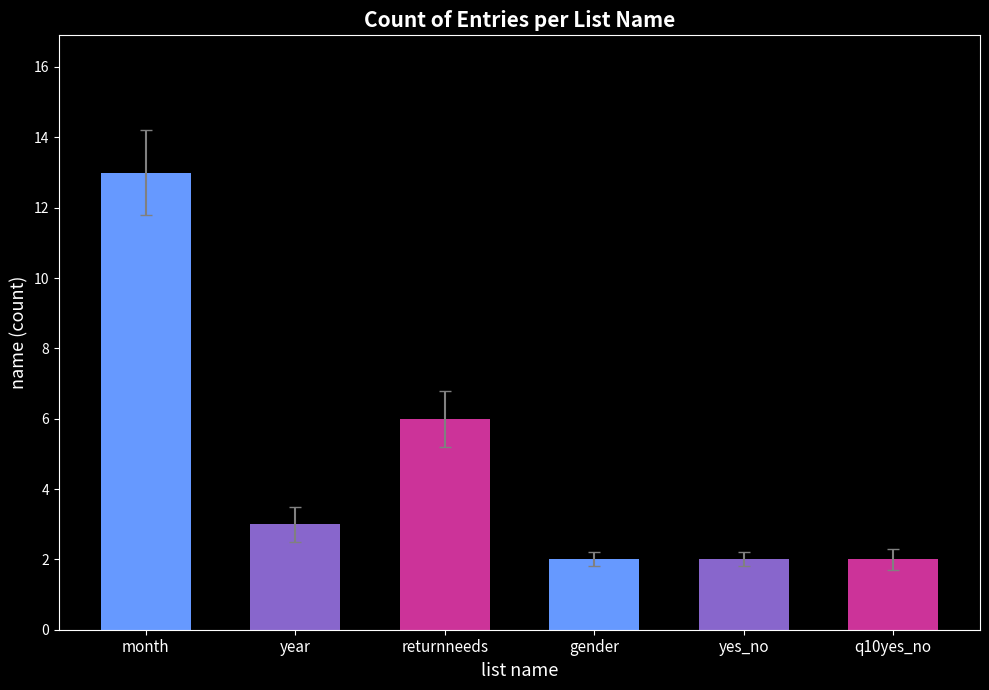

How many bars are there in total?

6